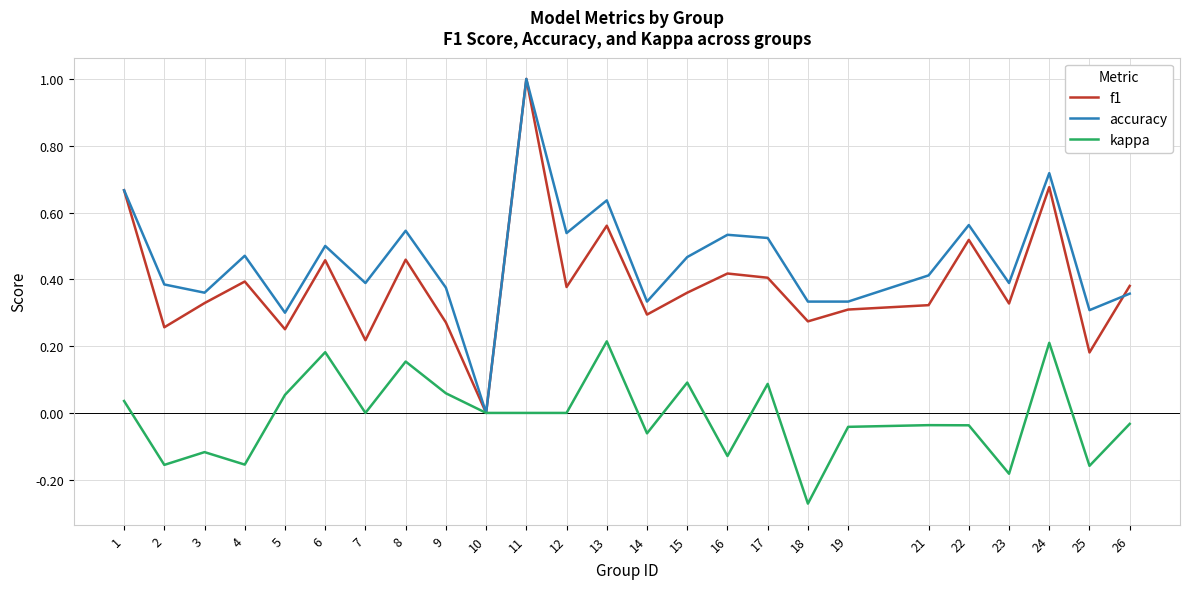

Is it true that kappa equals 0.0 at 11?

True